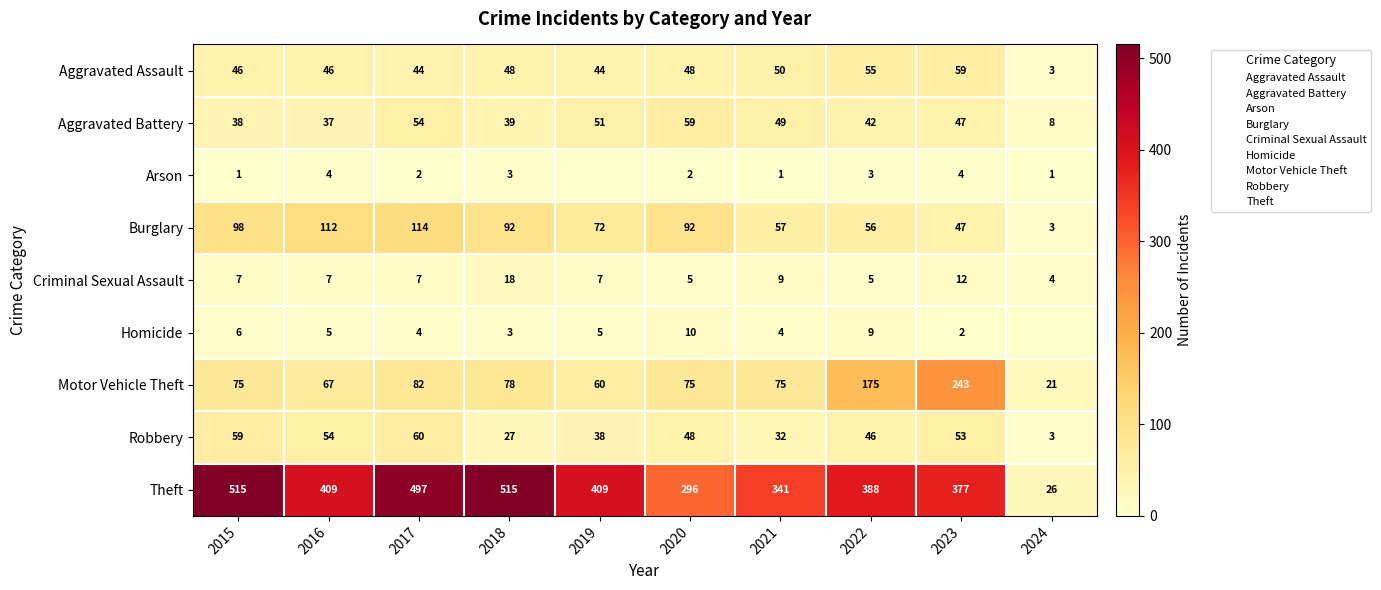

Where does the Burglary series first go above 92?

2015